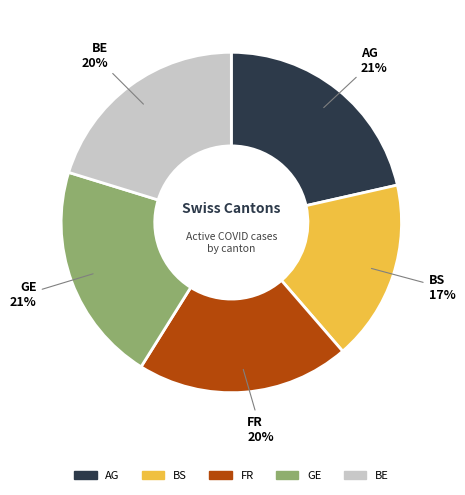

Is there any slice that represents more than half of the pie?

No